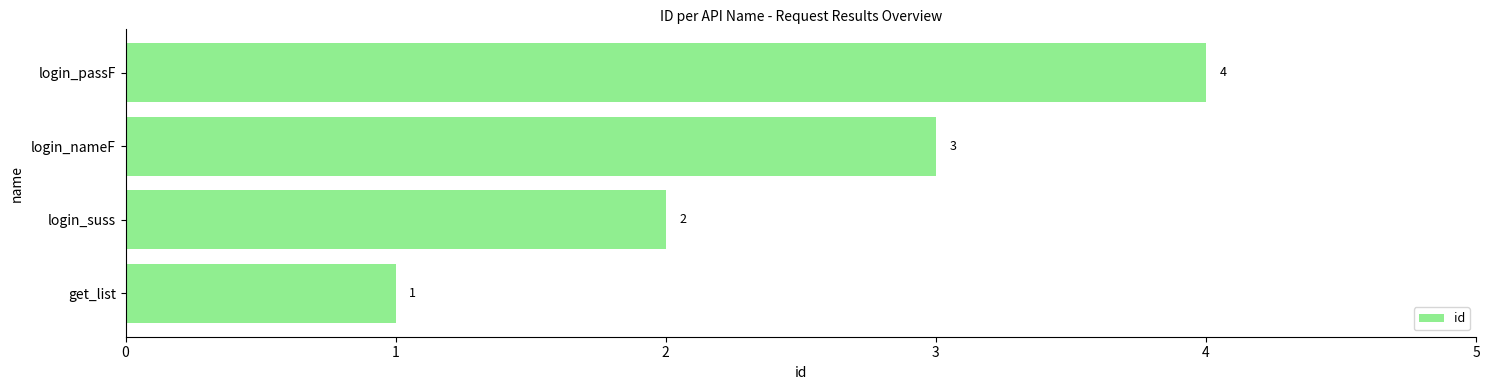

What is the change in value from login_suss to login_passF?

+2